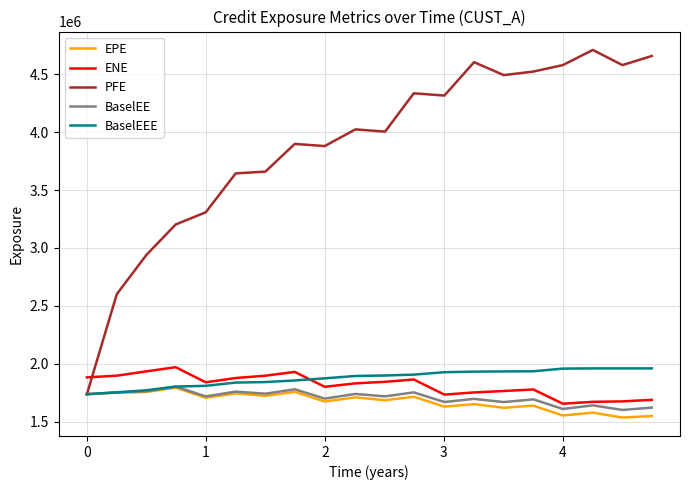

True or false: EPE and ENE cross at least once.

False